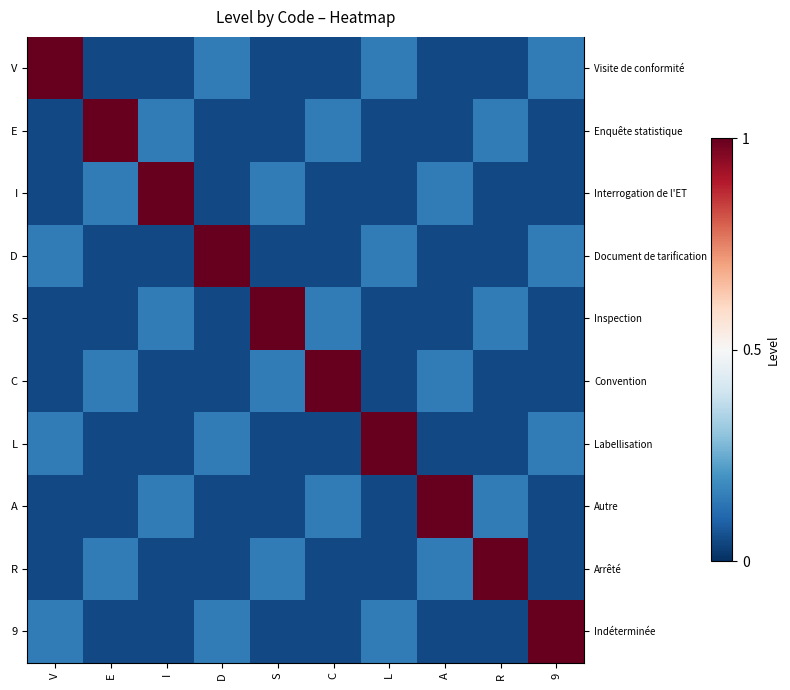

What is the spread (max minus min) of values at C?

0.9